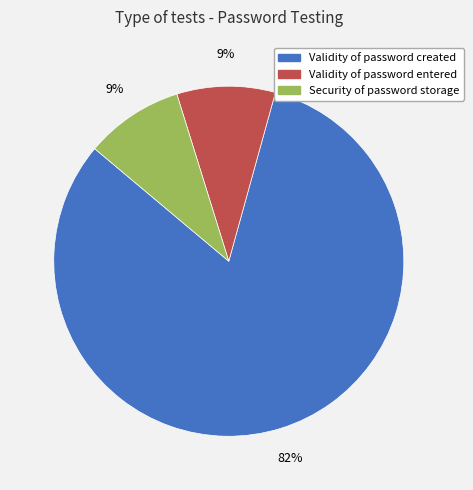

How many slices are in this pie chart?

3